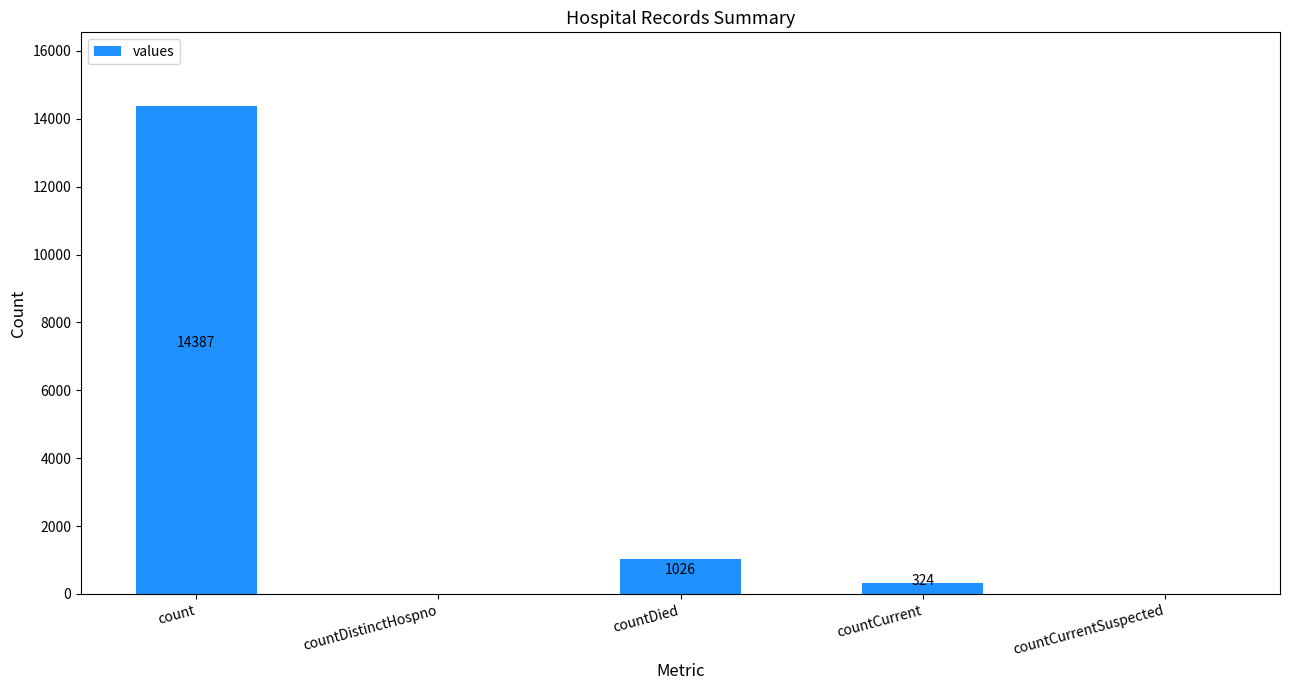

Are the bars horizontal?

No